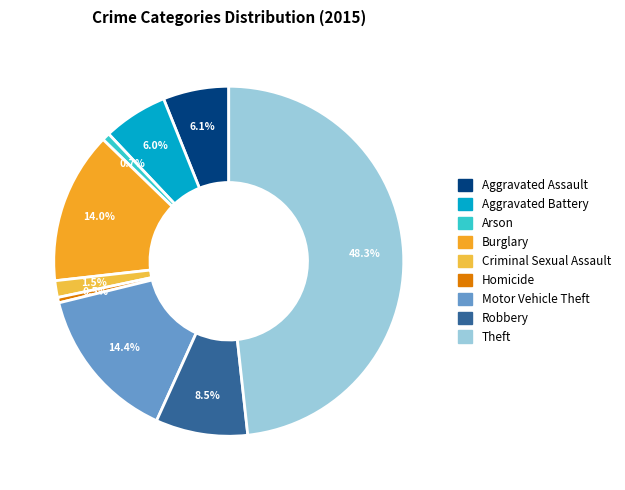

To the nearest percent, what is the combined percentage of Robbery and Arson?

9%